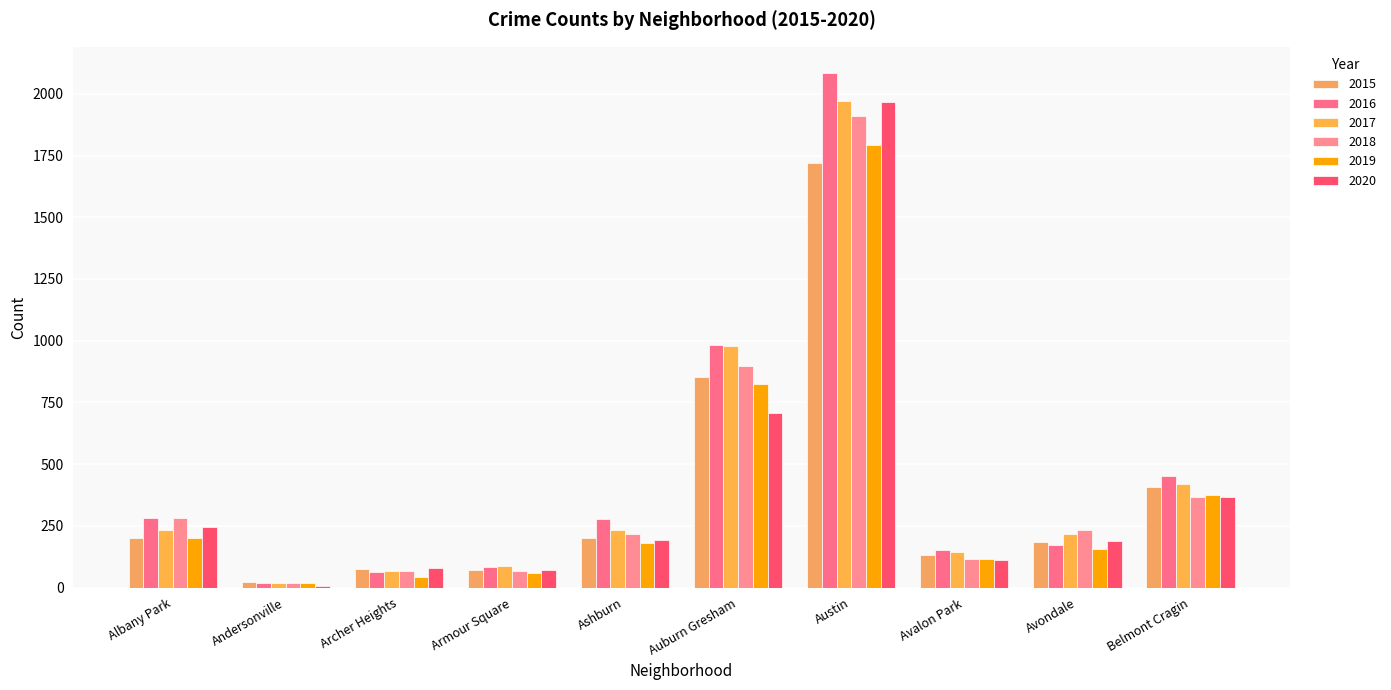

List the series in order of their peak value, highest first.

2016, 2017, 2020, 2018, 2019, 2015